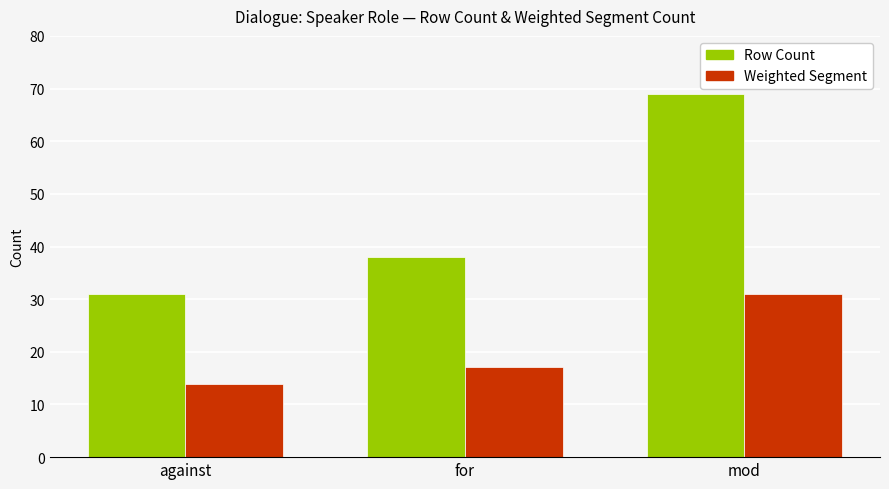

What is the label of the 3rd bar from the right?

against